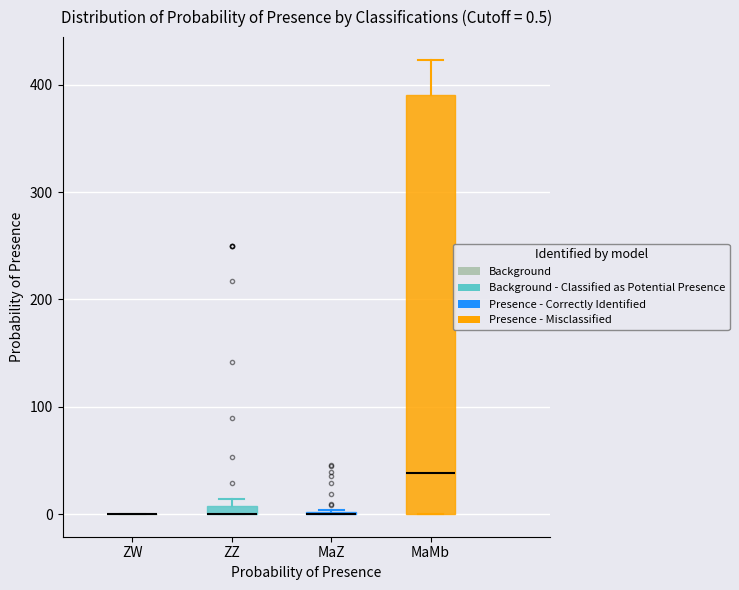

Which box is the tallest, from its lower edge to its upper edge?

MaMb